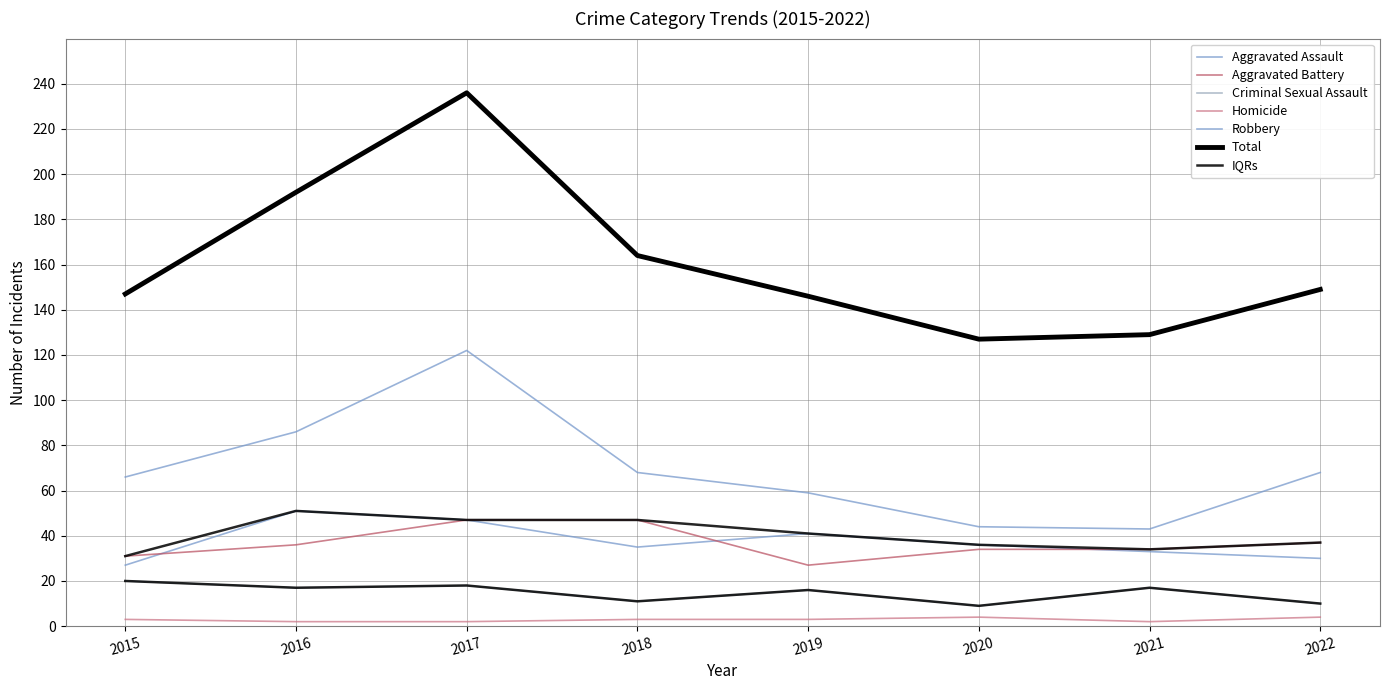

What is the difference between the second highest and second lowest values in the Aggravated Assault series?

17